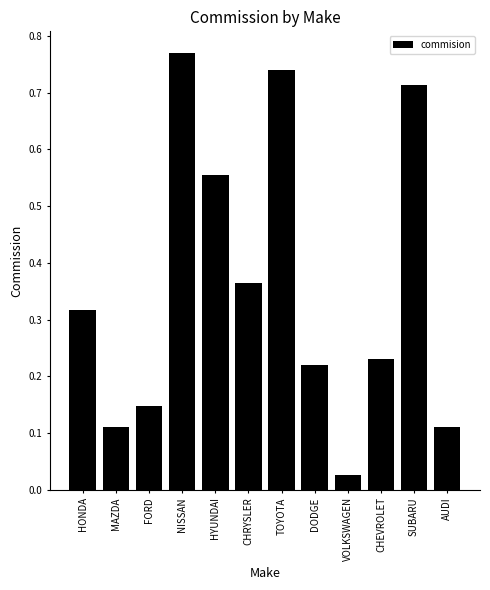

Is it true that the value at CHEVROLET is 0.1?

False